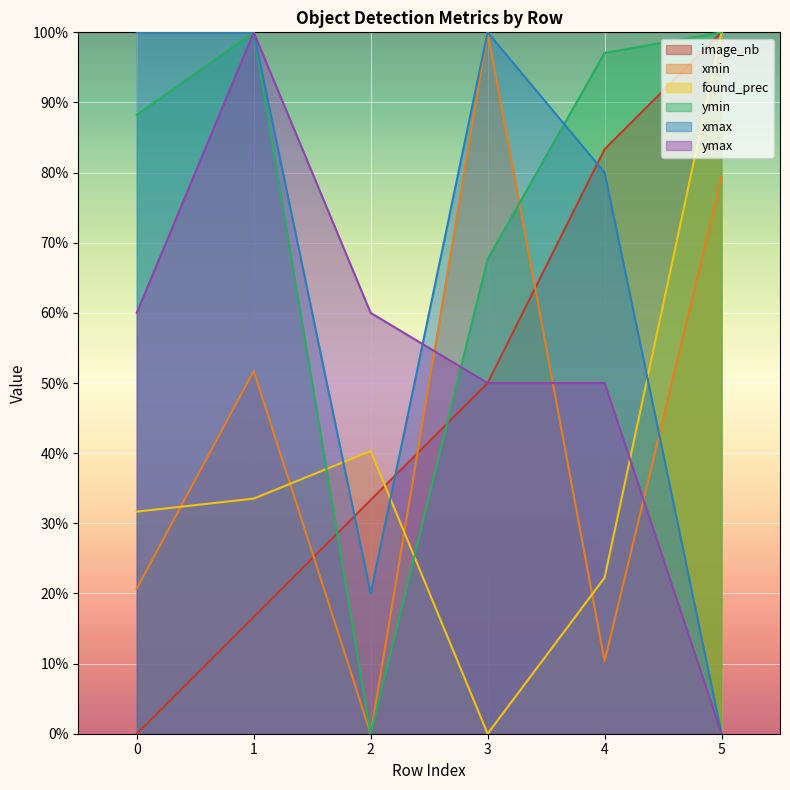

Which series has the largest total across all categories?

ymin